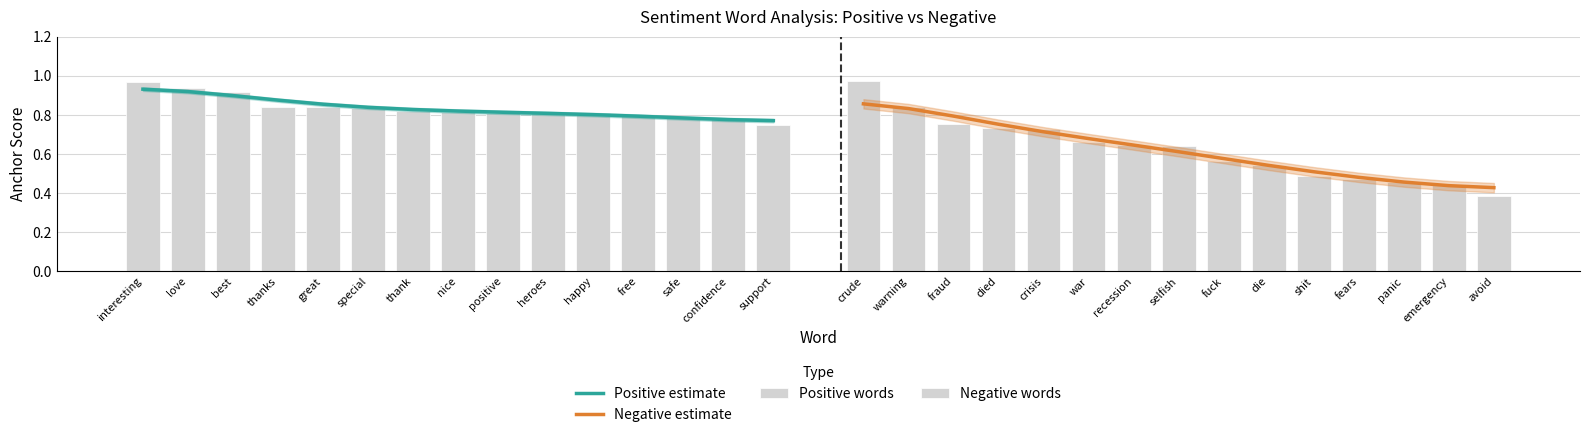

The value of Positive estimate at heroes is 0.5. True or false?

False